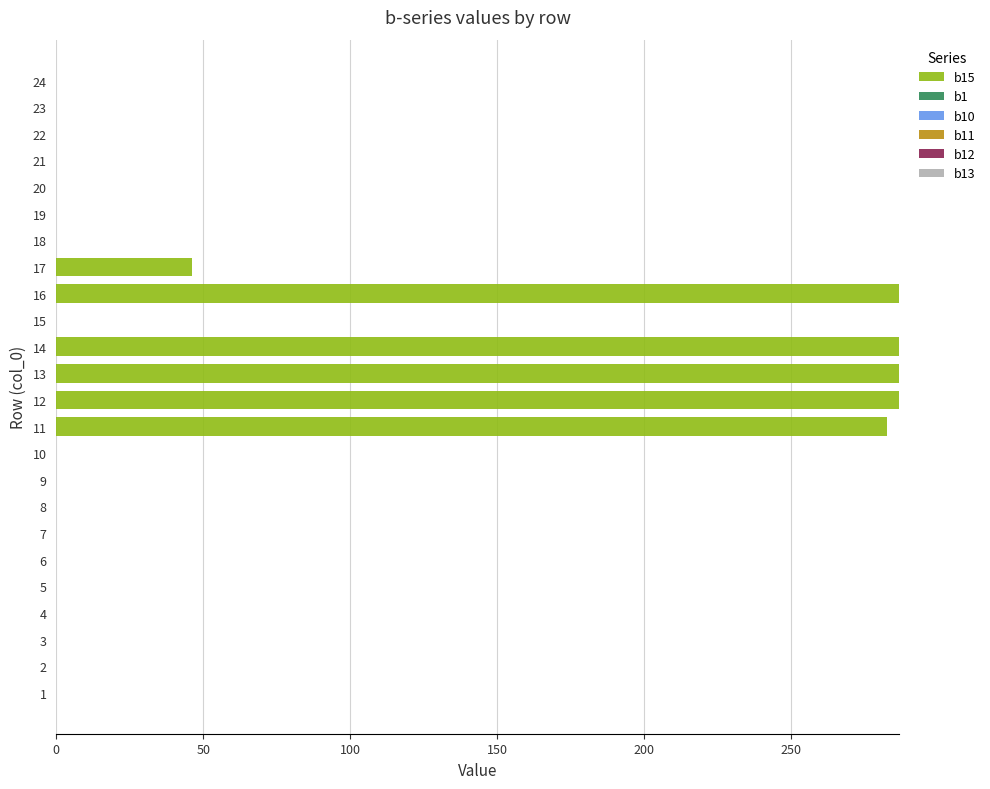

Is it true that the value at 19 is 102.0?

False